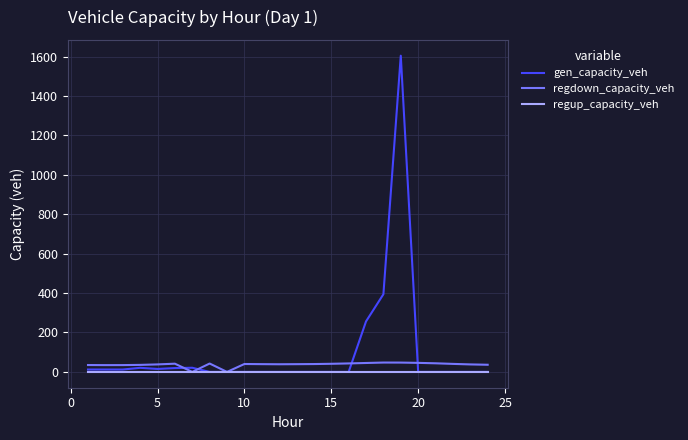

Does the chart have visible grid lines?

Yes